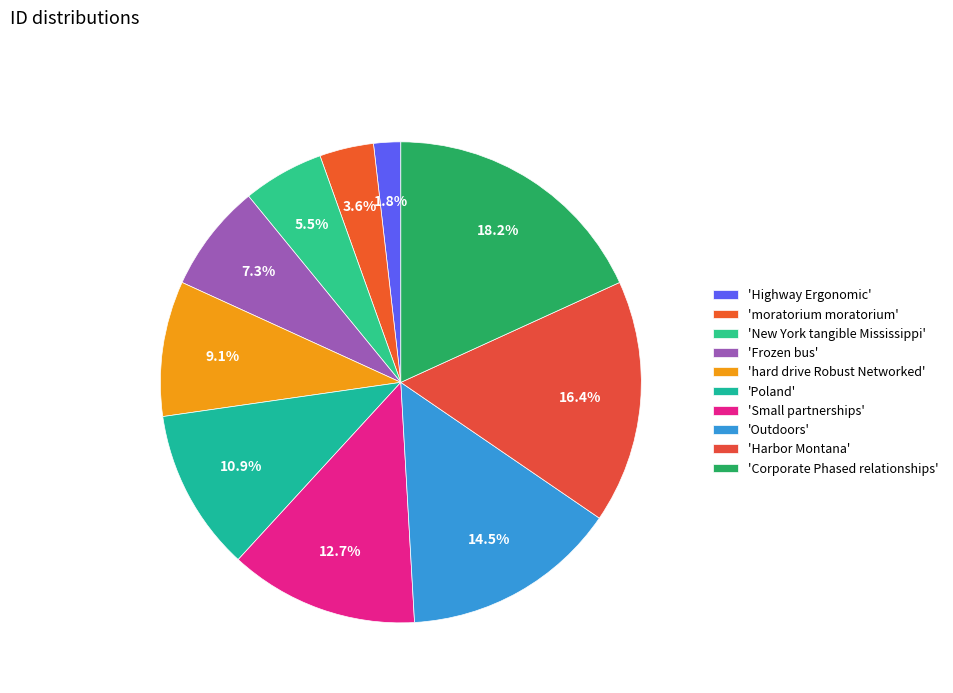

Count the number of slices in the pie.

10